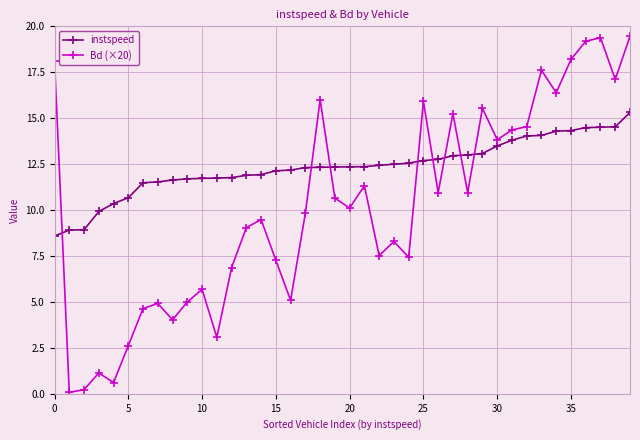

Which series has the largest total across all categories?

instspeed